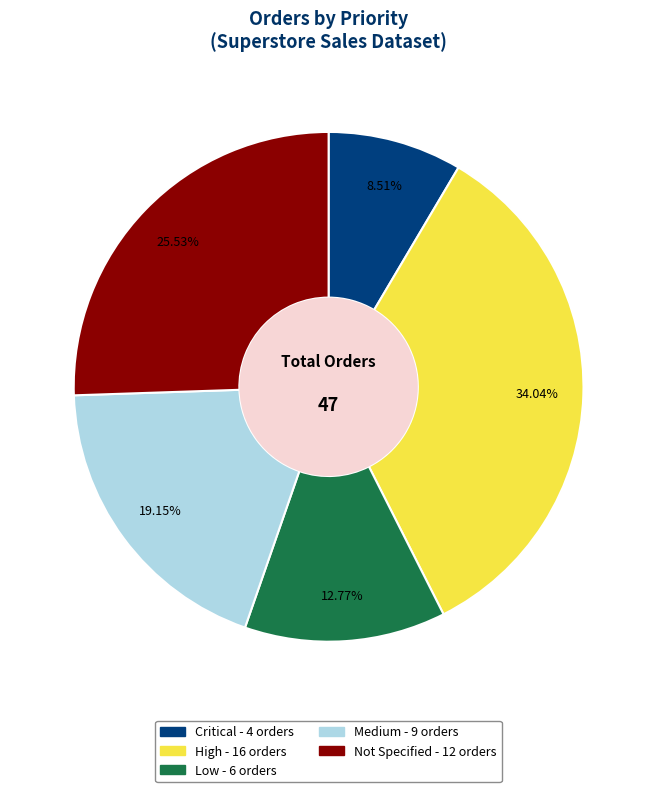

Is it true that Low is 20% of the pie?

False